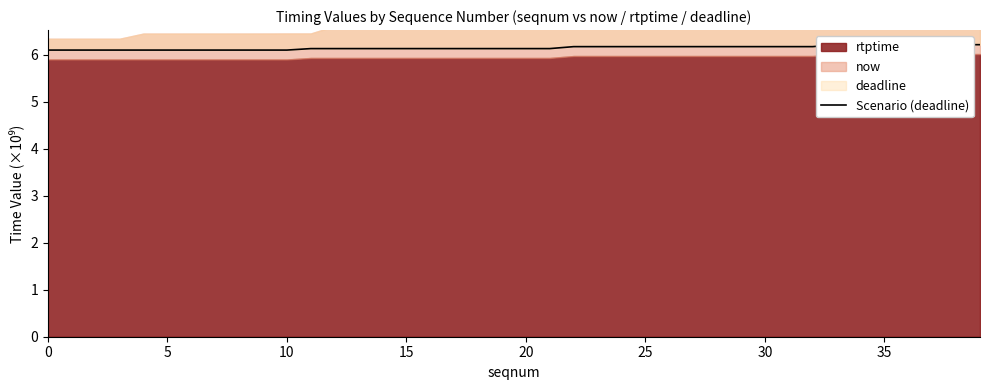

Is it true that the value at 26 is 6.2?

True